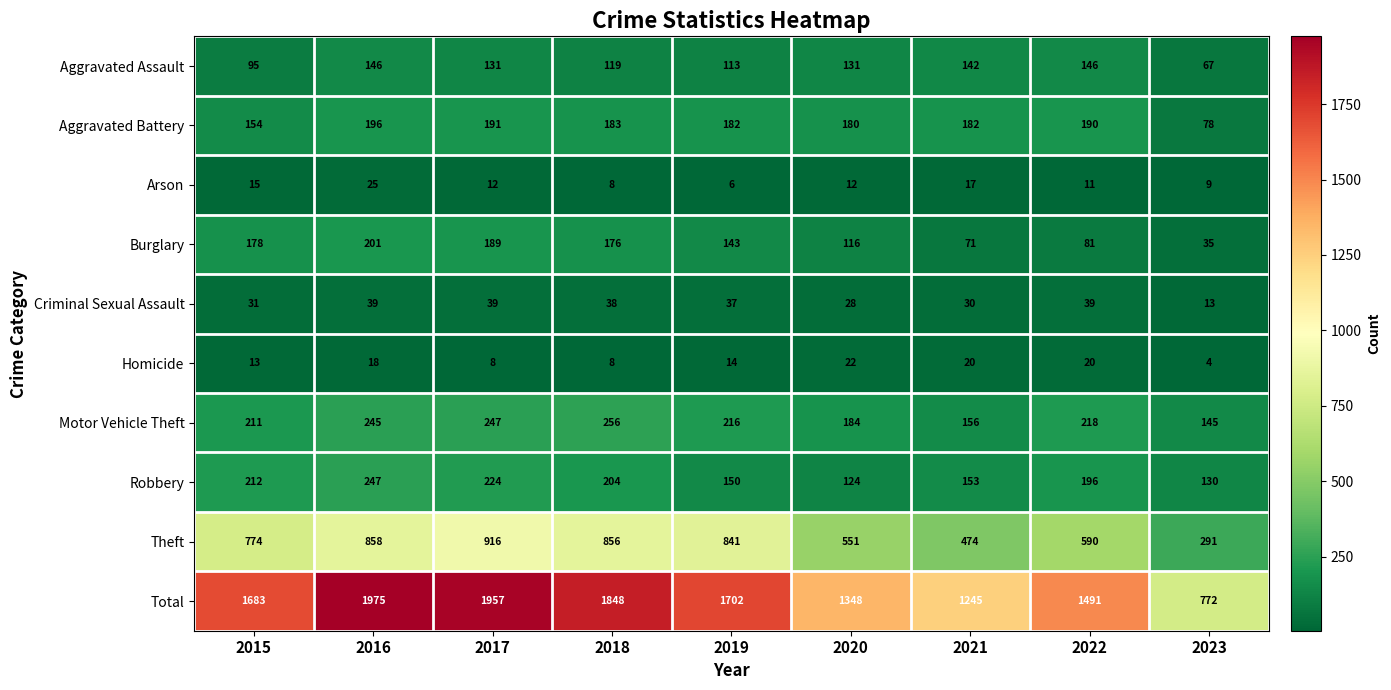

Rank the series by their maximum value, from lowest to highest.

Homicide, Arson, Criminal Sexual Assault, Aggravated Assault, Aggravated Battery, Burglary, Robbery, Motor Vehicle Theft, Theft, Total